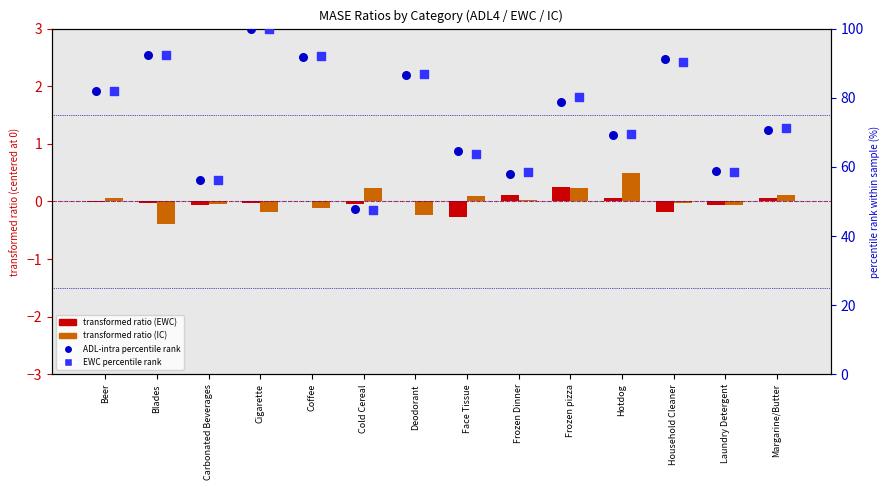

Which series contains the lowest Y value?

ADL-intra-IC ratio (transformed)